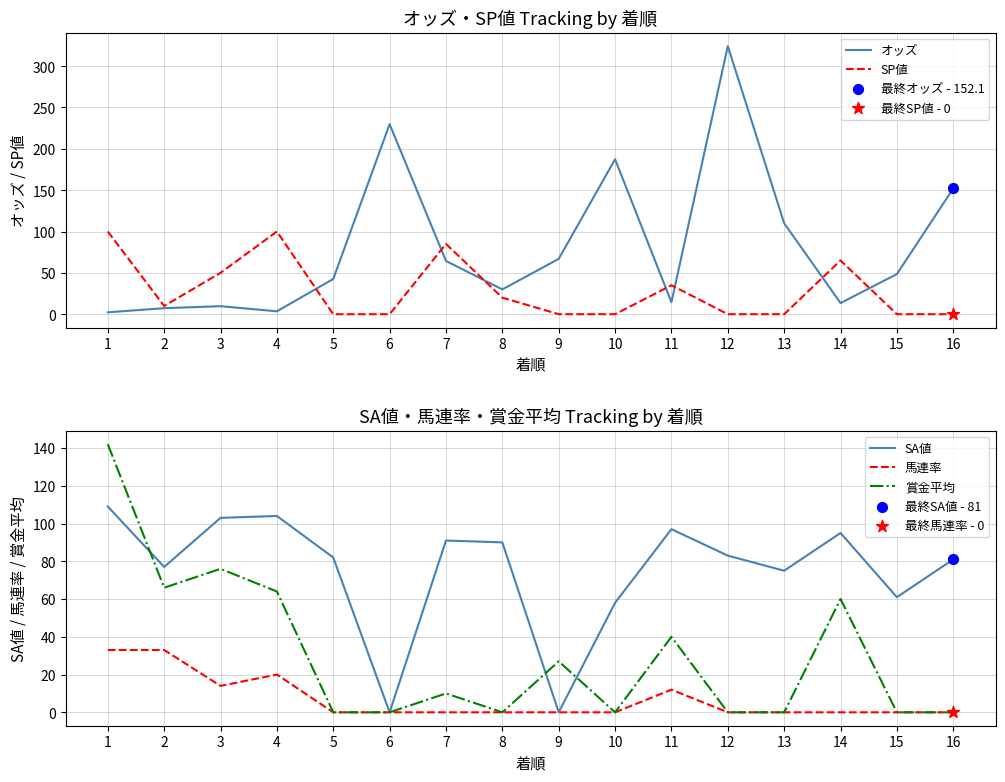

At how many categories does at least one series exceed 166?

3